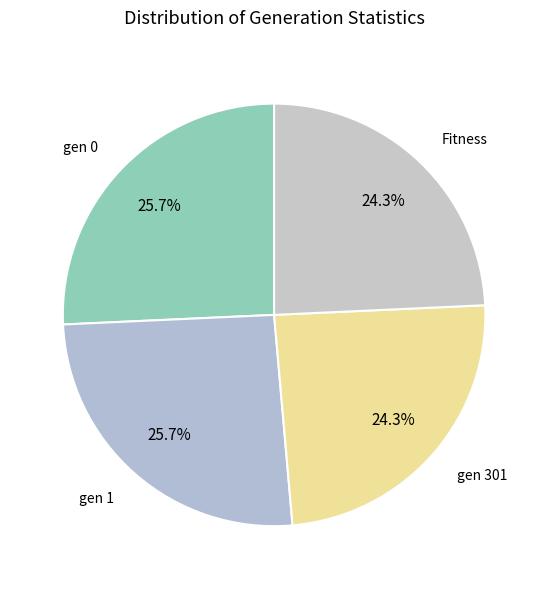

Does gen 0 account for over 50% of the chart?

No